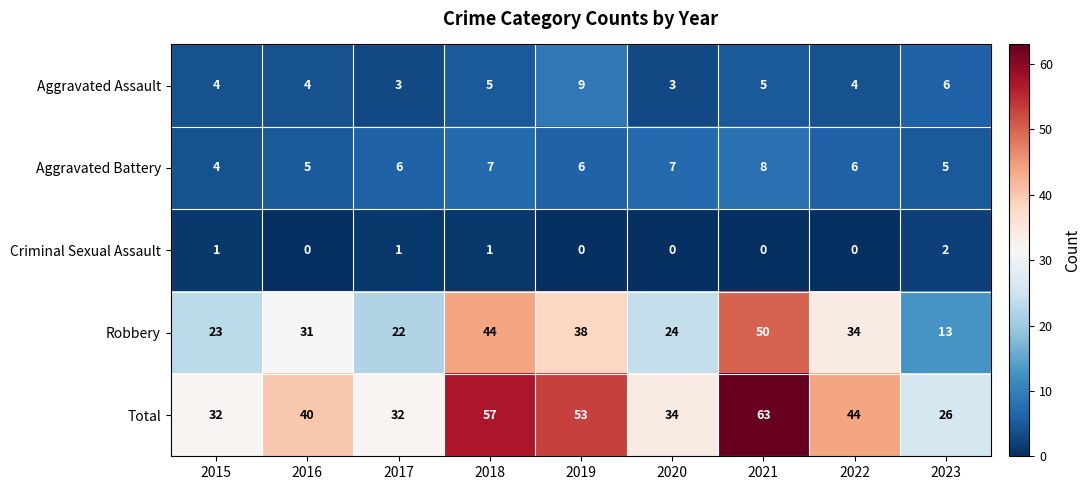

What is the difference between the highest and lowest values at 2023?

24